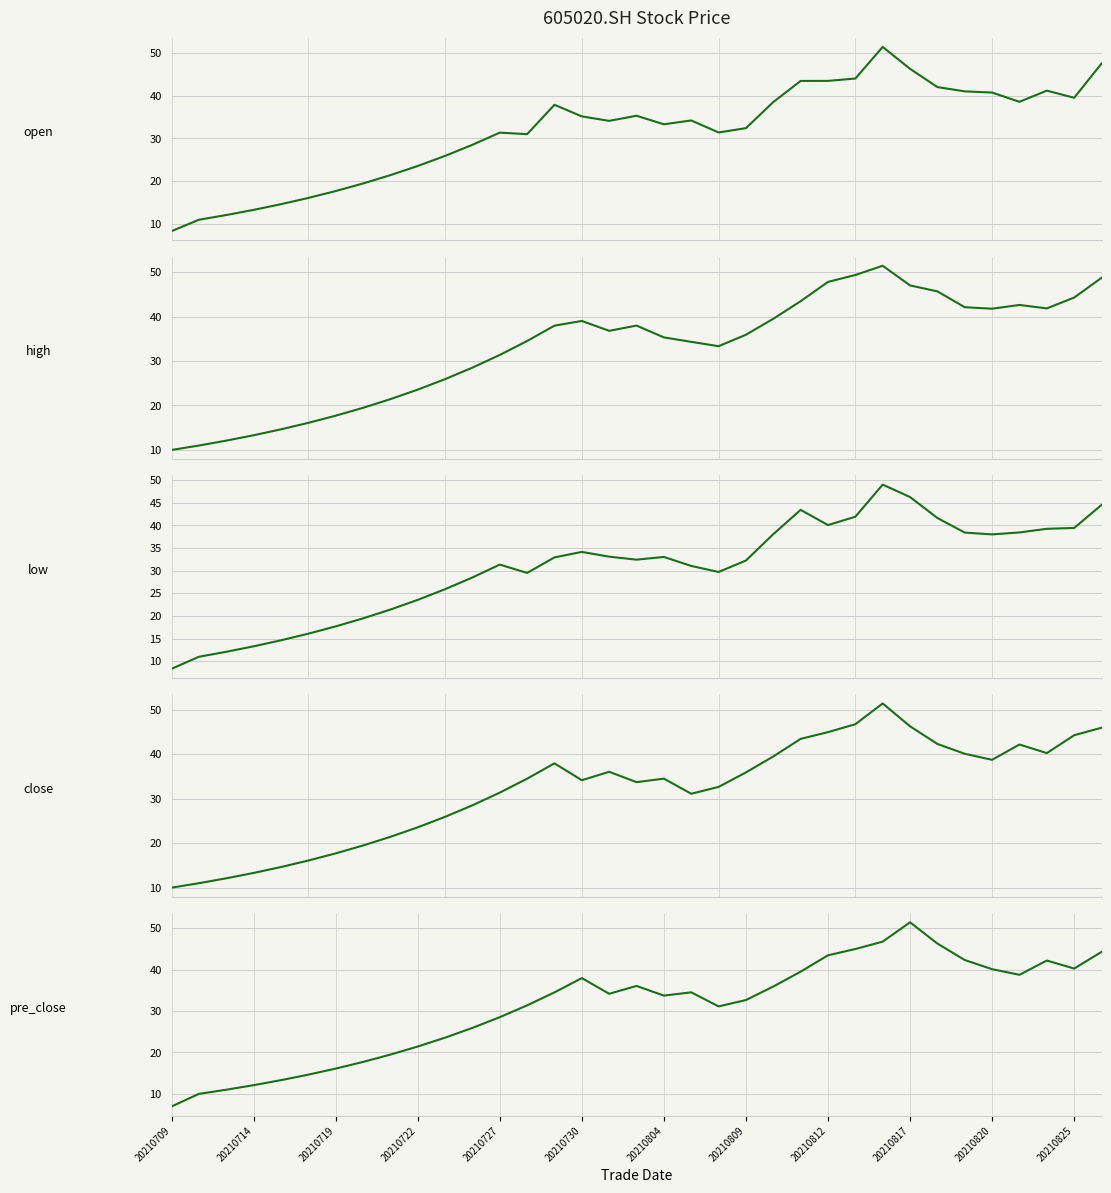

What is the smallest value displayed?

6.9